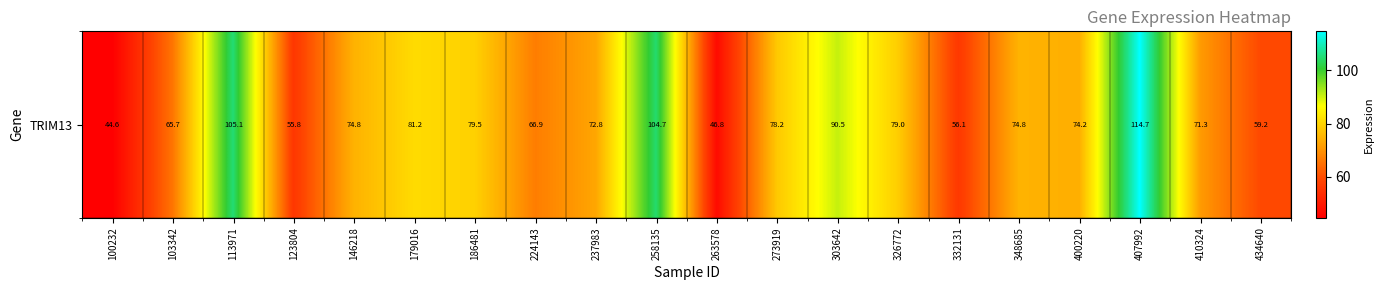

Reading left to right, list all the values displayed in this chart.

44.6	65.7	105.1	55.8	74.8	81.2	79.5	66.9	72.8	104.7	46.8	78.2	90.5	79.0	56.1	74.8	74.2	114.7	71.3	59.2